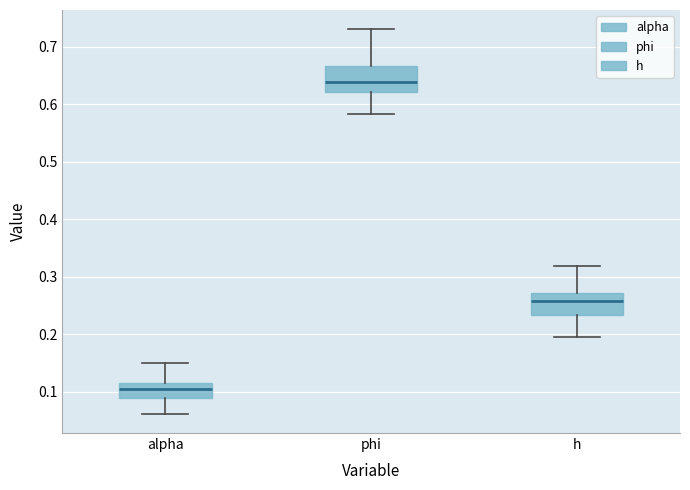

Where does the upper whisker of the box for phi end on the y-axis? The values are not printed on the chart, so give them approximately, as read against the axis.

0.73